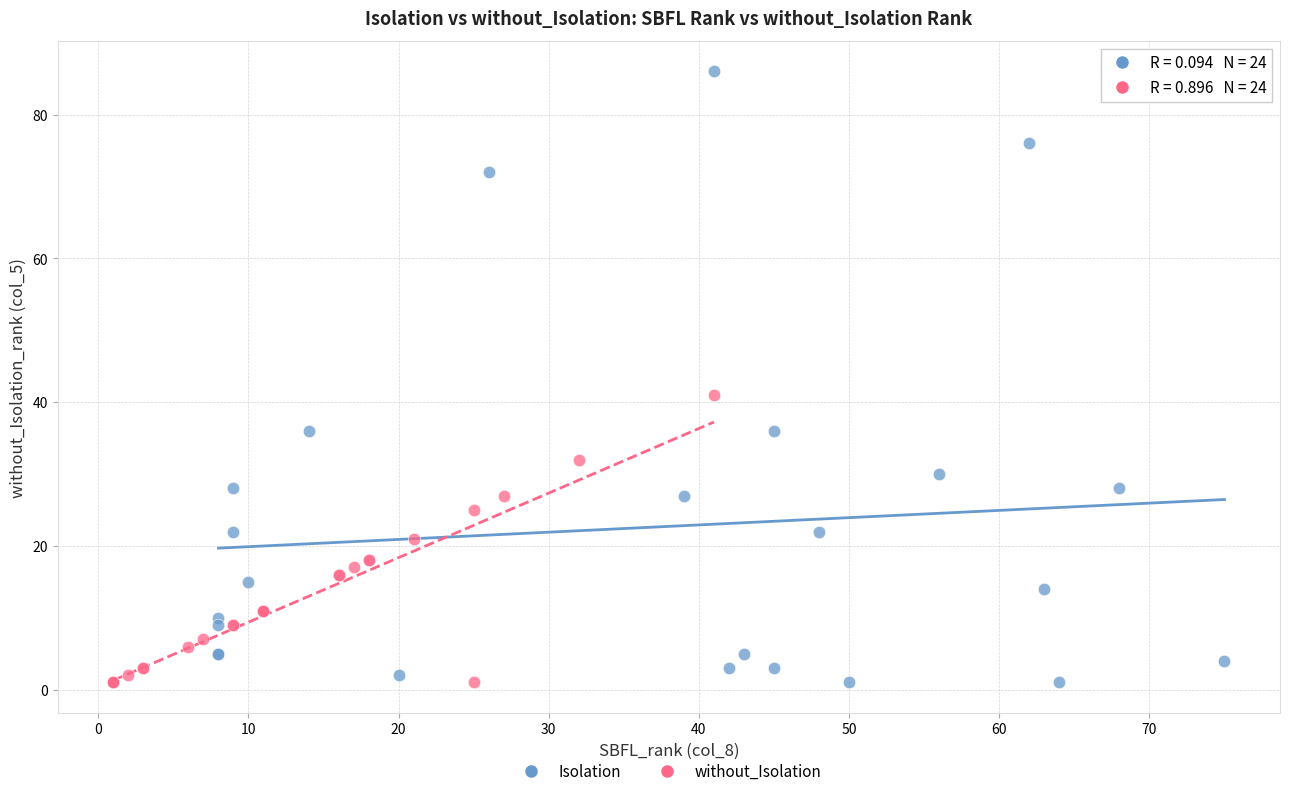

Which series reaches the maximum Y coordinate?

Isolation